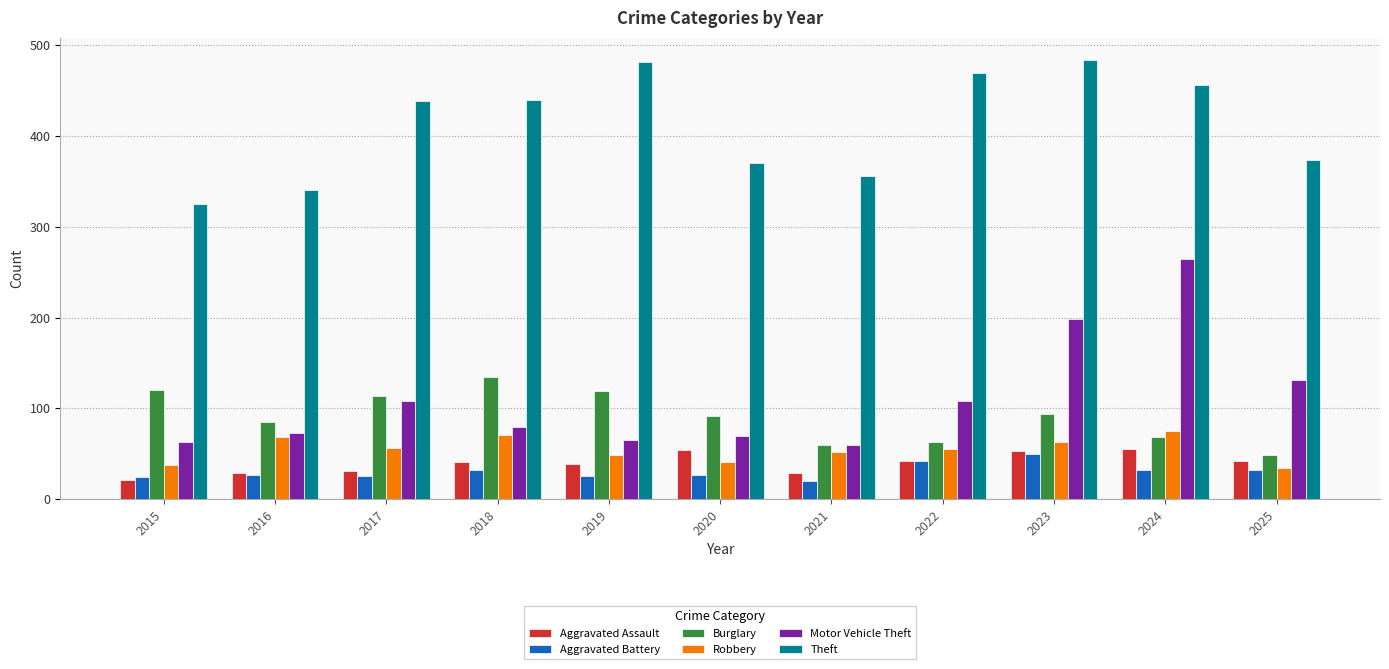

What is the total value across all series at 2017?

773